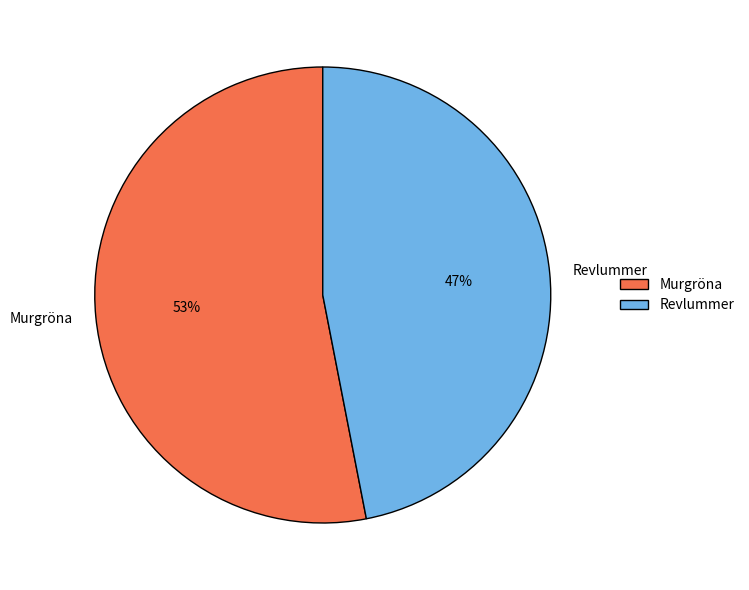

Is there a majority slice in this chart?

Yes